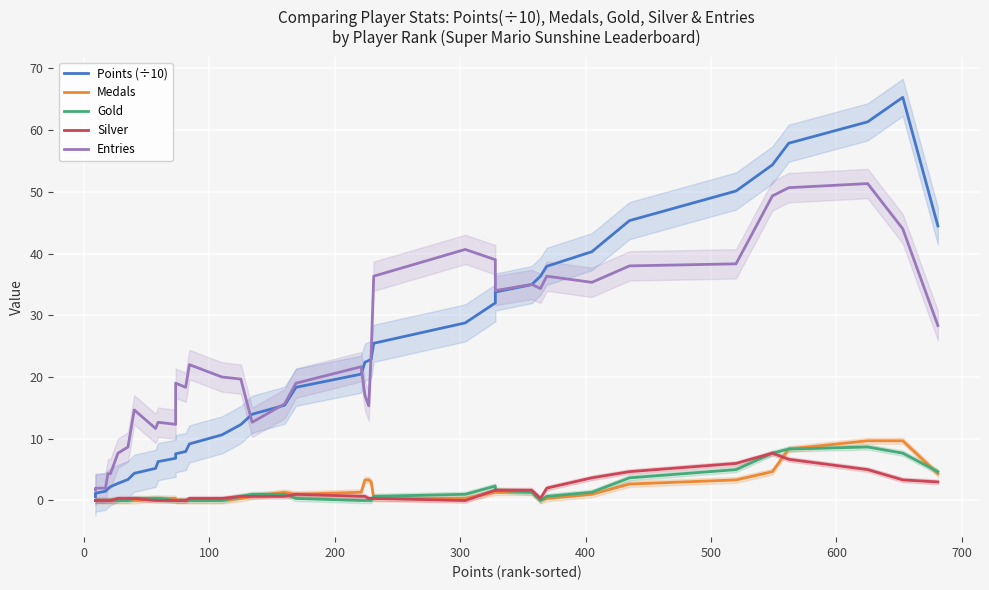

Is this an area chart (filled region under the line)?

No